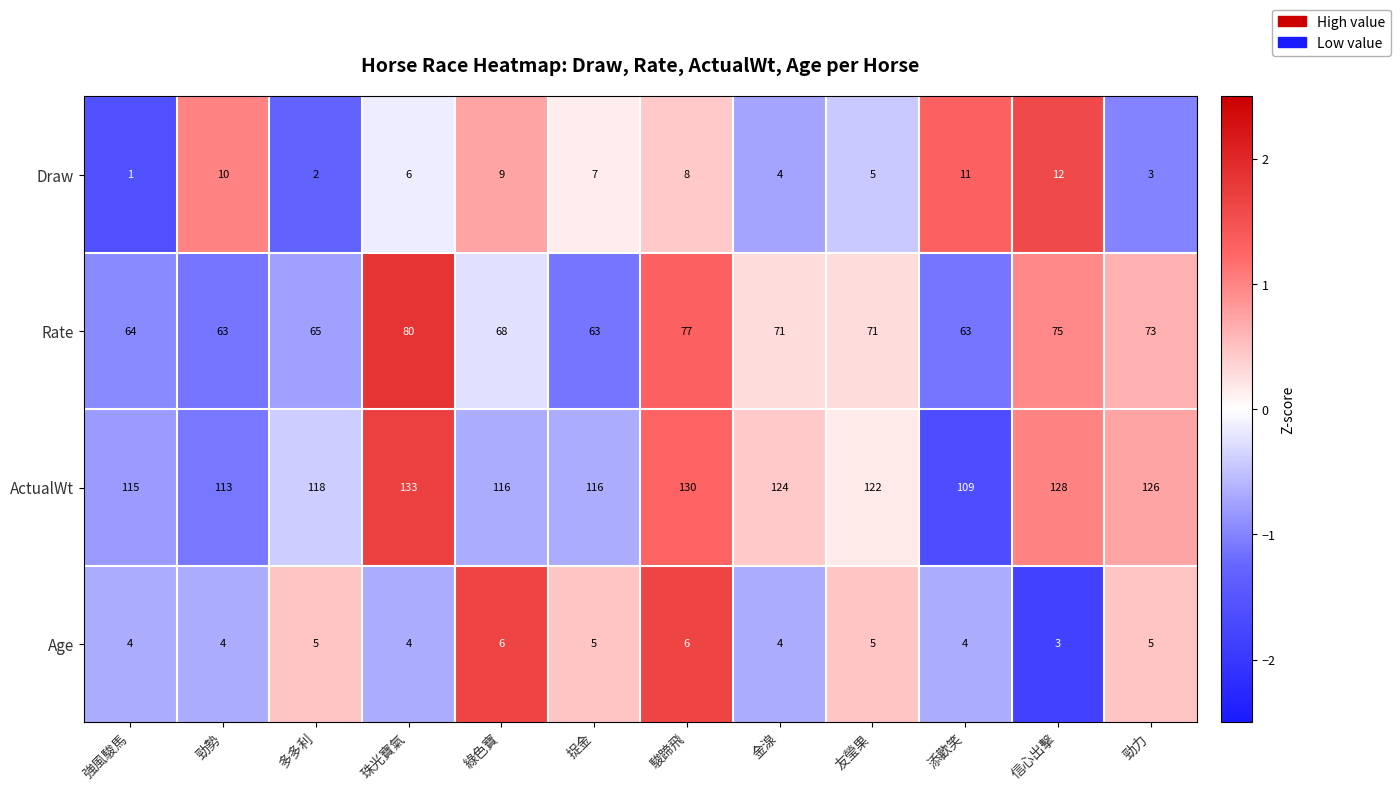

How many categories are shown in the chart?

12